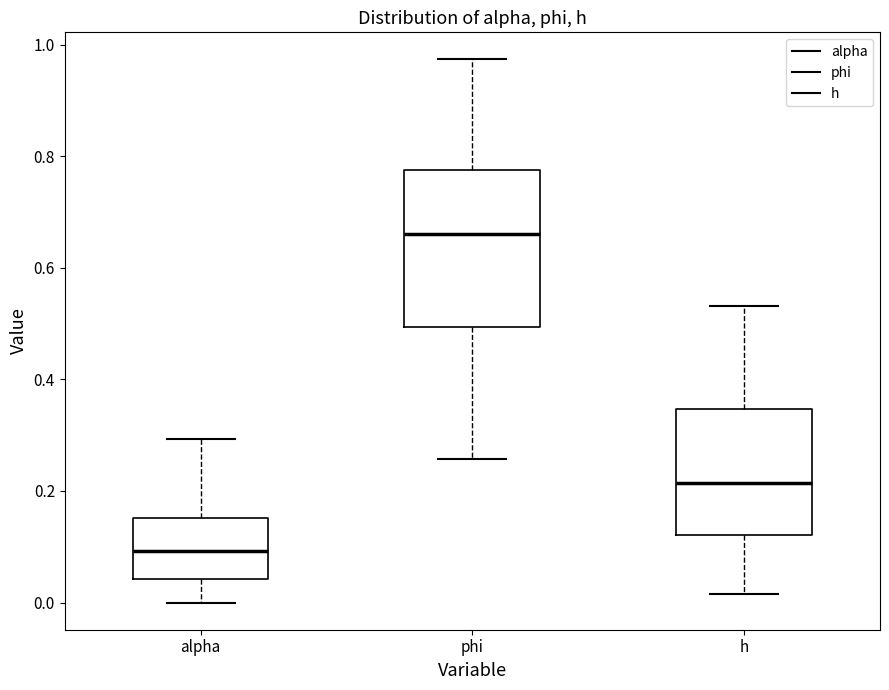

Reading left to right, transcribe this box plot: for each box, give where its median line is, the range the box spans, and where its two whiskers end, as read against the y-axis. The values are not printed on the chart, so give them approximately, as read against the axis.

alpha: median 0.10, box 0.04 to 0.16, whiskers 0.00 to 0.30
phi: median 0.66, box 0.50 to 0.78, whiskers 0.26 to 0.98
h: median 0.22, box 0.12 to 0.34, whiskers 0.02 to 0.54